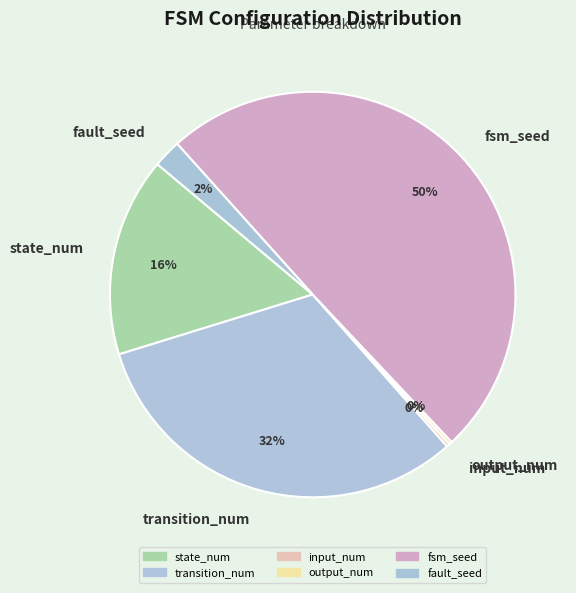

To the nearest percent, what is the difference between the transition_num and fsm_seed slice percentages?

18%